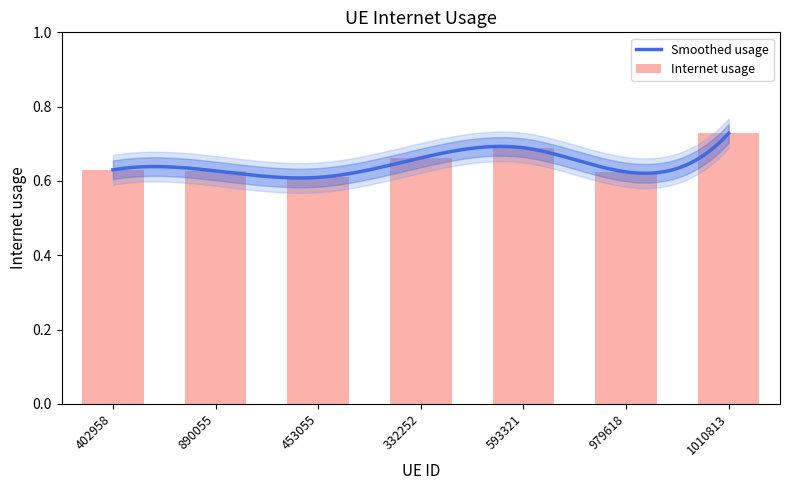

Which category has the highest value across all series?

1010813